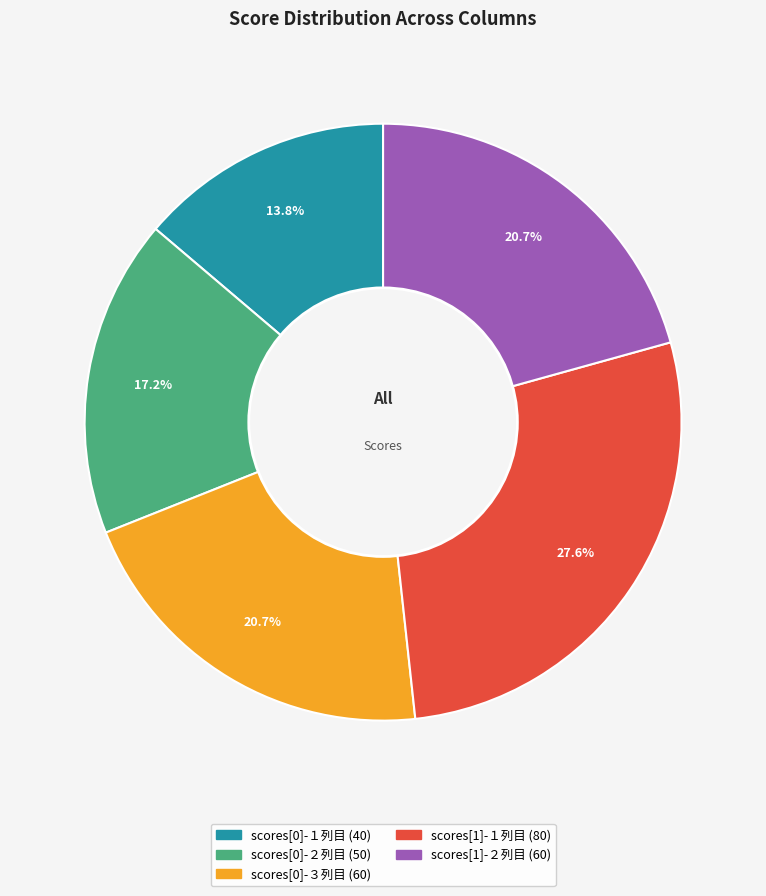

Is it true that scores[1]-１列目 is 21% of the pie?

False